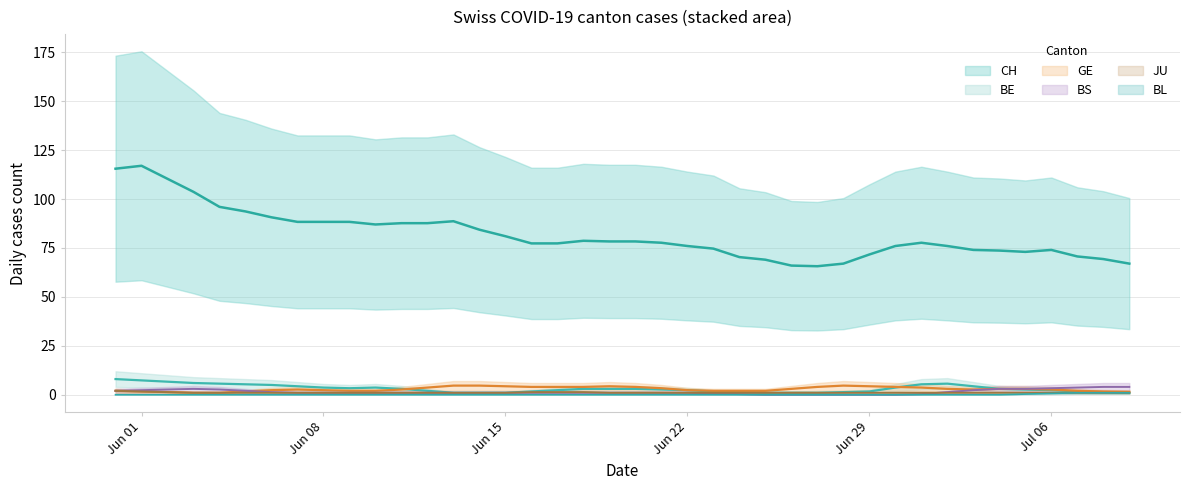

True or false: BS and CH cross at least once.

False